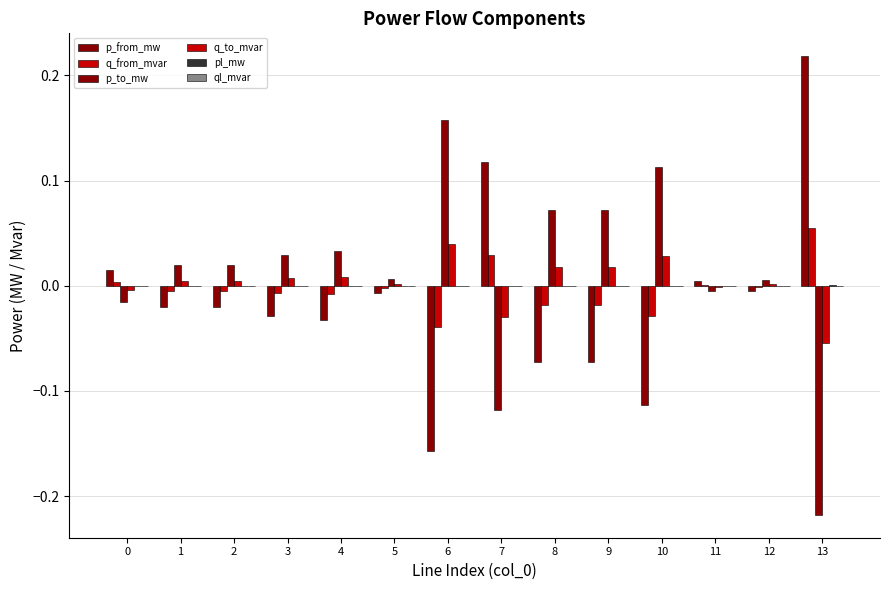

What is the minimum value shown in the chart?

-0.2